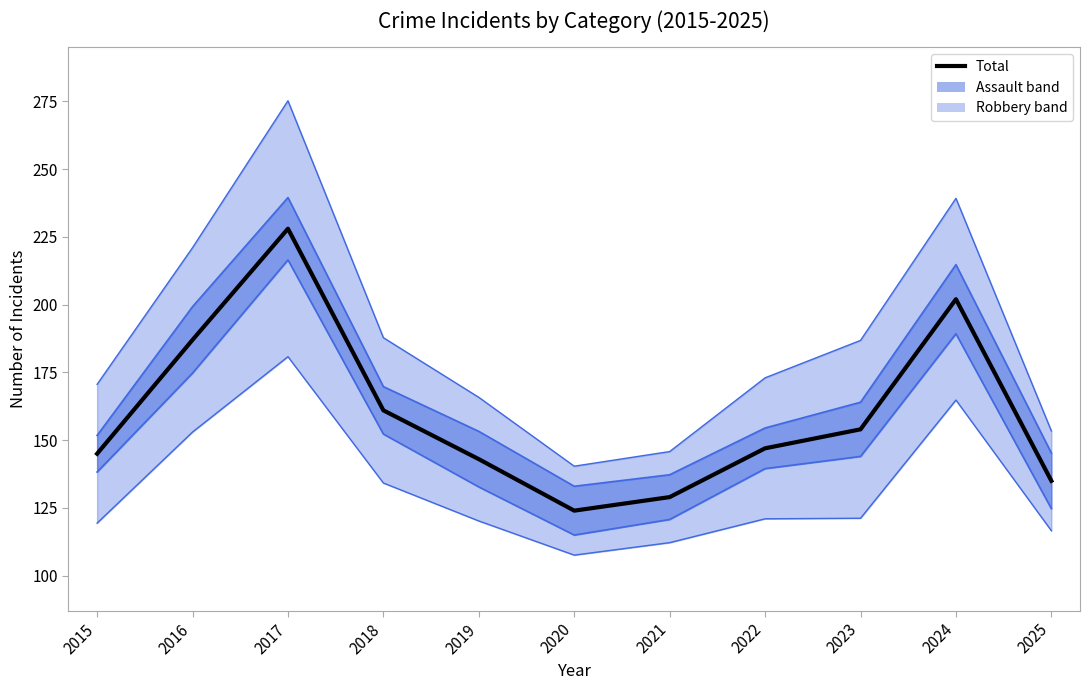

Reading left to right, extract all data points from this chart.

145	187	228	161	143	124	129	147	154	202	135